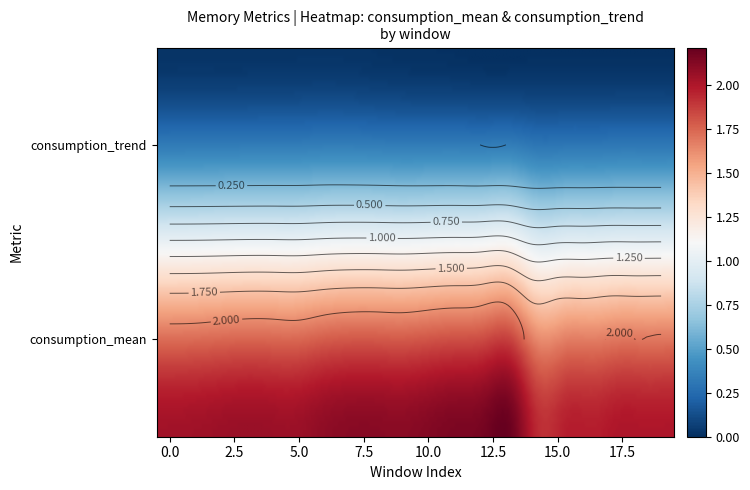

What is the maximum value shown in the chart?

2.2